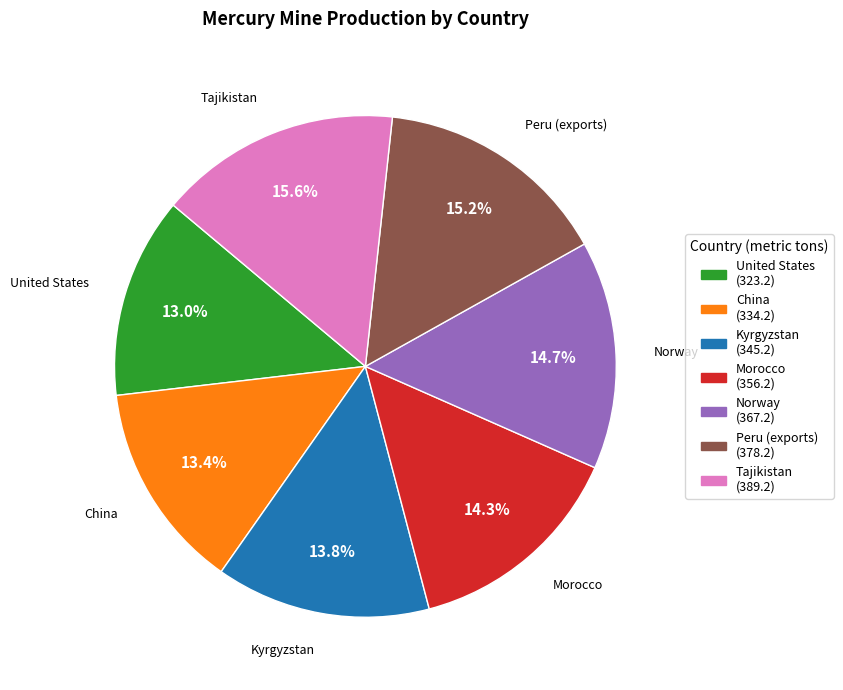

Is there a majority slice in this chart?

No